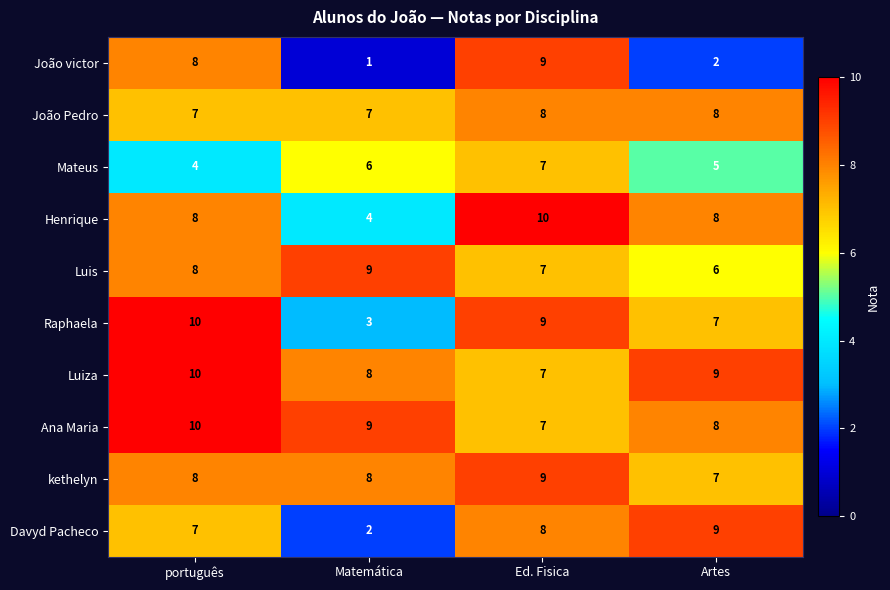

What value does the Henrique series have at português?

8